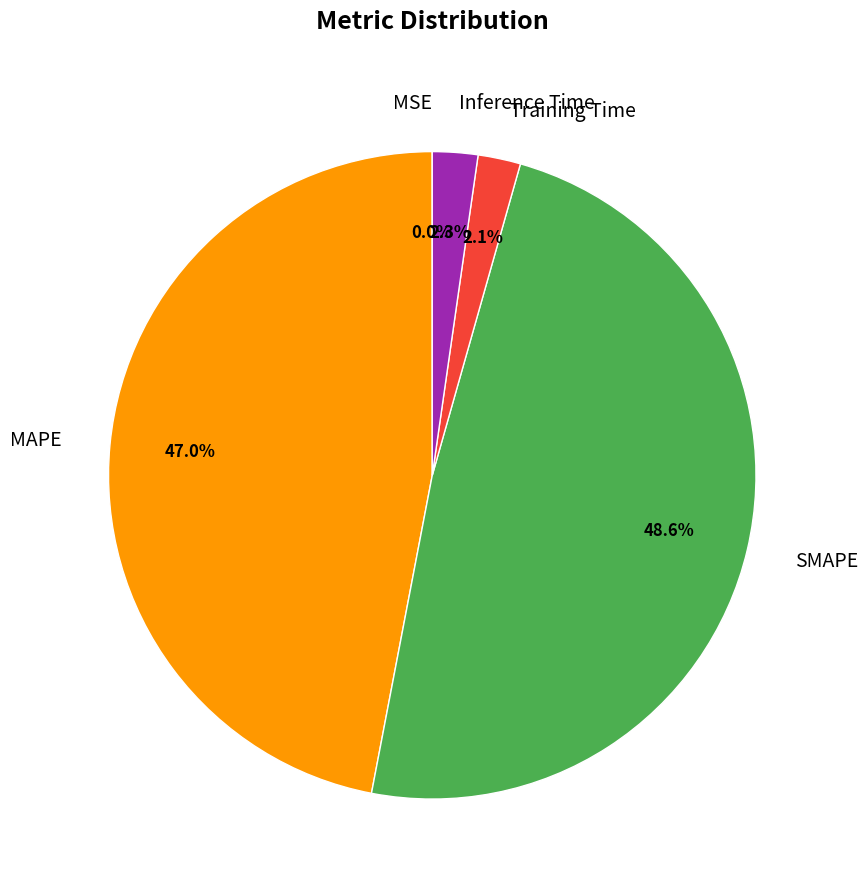

Which category has the biggest portion of the pie?

SMAPE